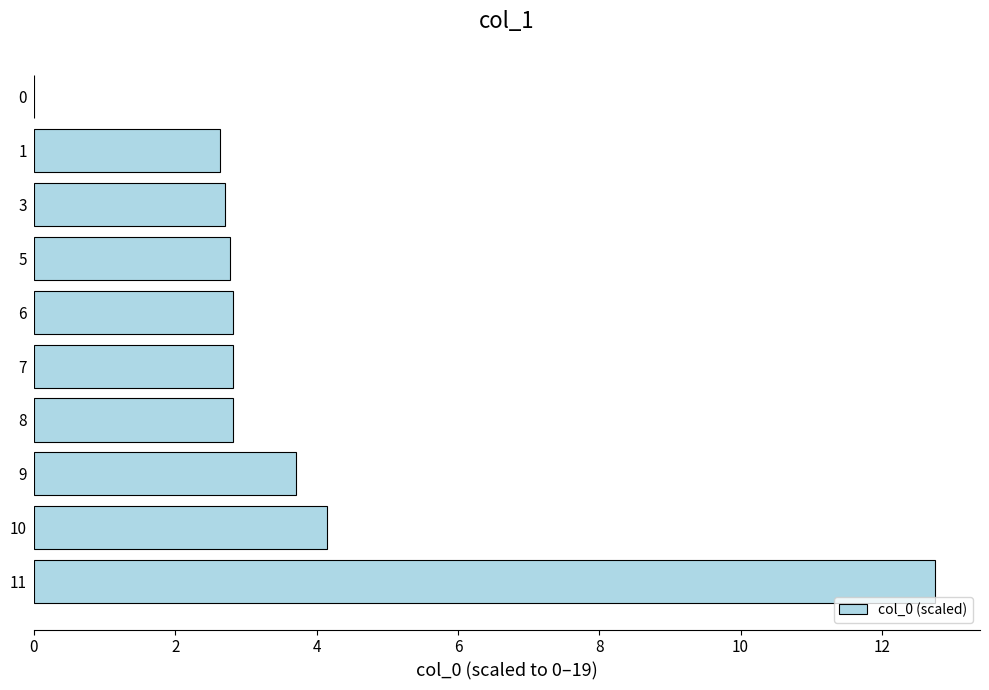

Is it true that the value at 1 is 1.0?

False